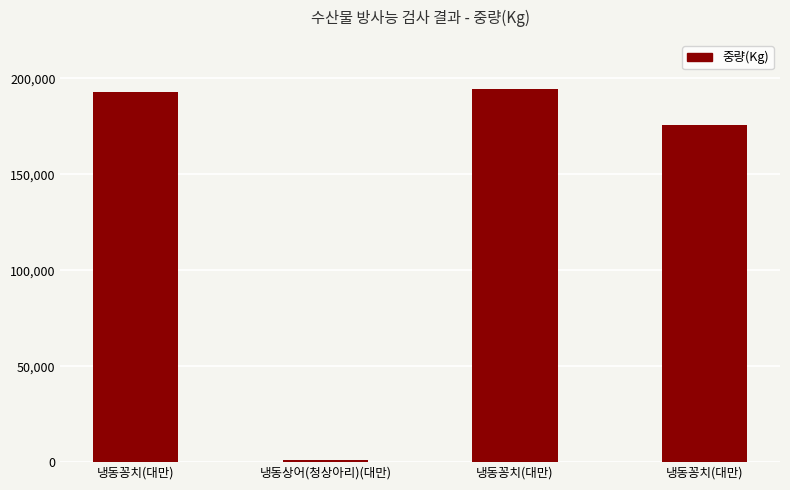

How many distinct data groups are displayed?

1